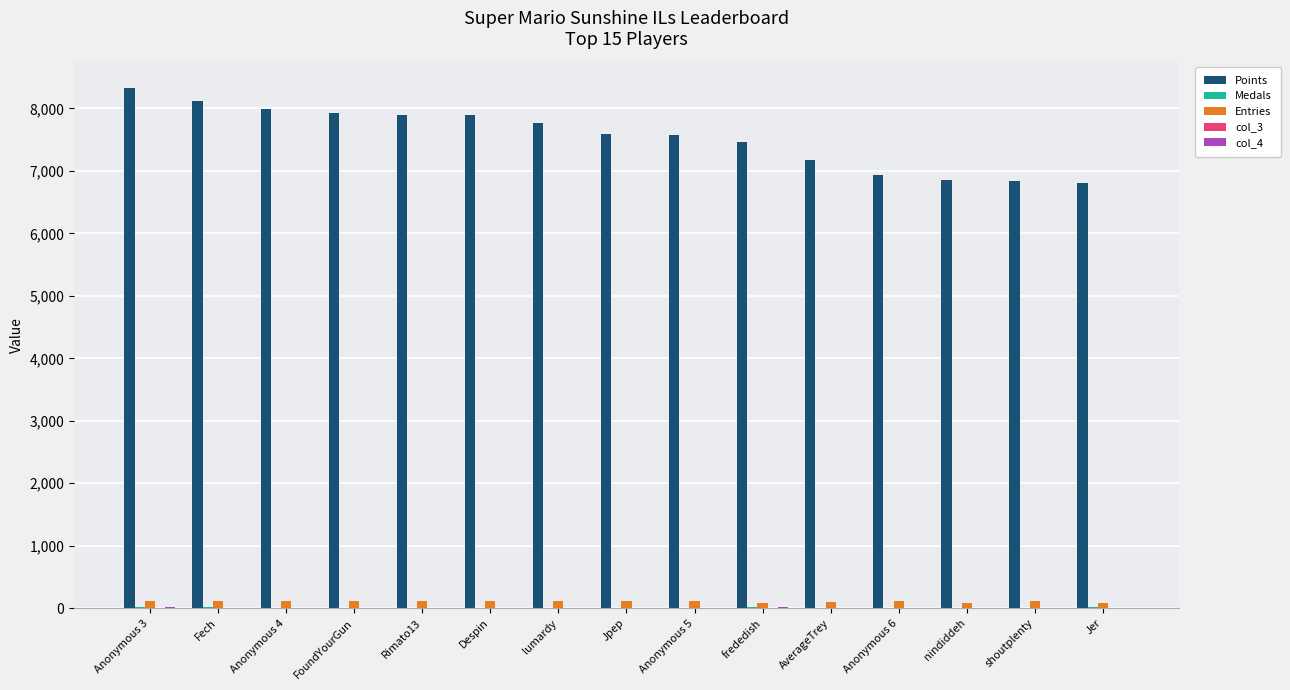

The value of Points at Despin is 7888. True or false?

True